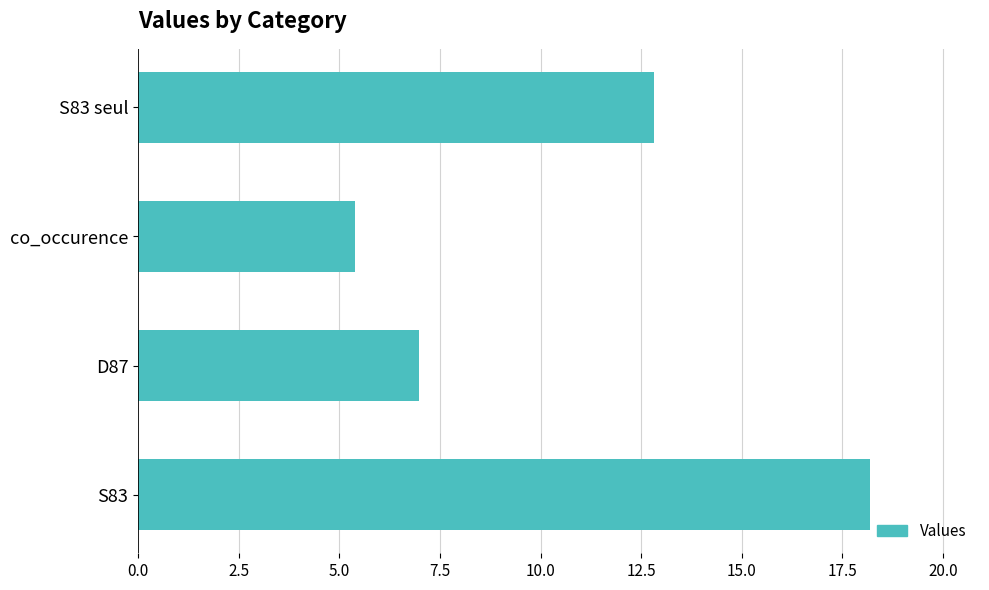

What is the average value?

10.8